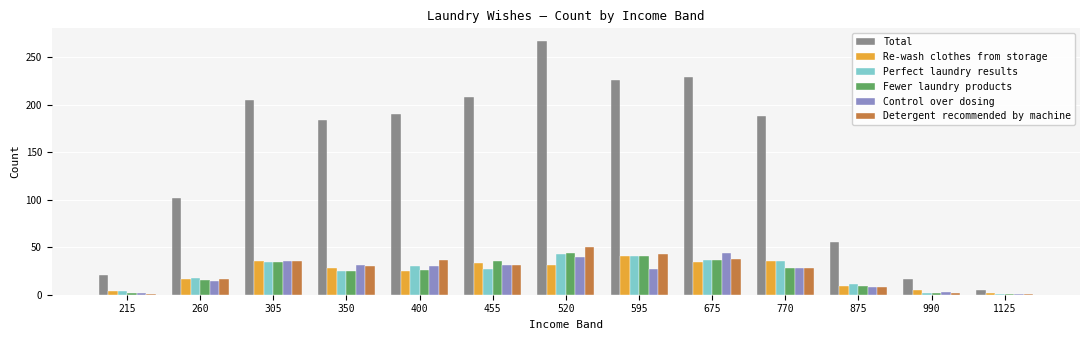

What is the average value of the Perfect laundry results series?

24